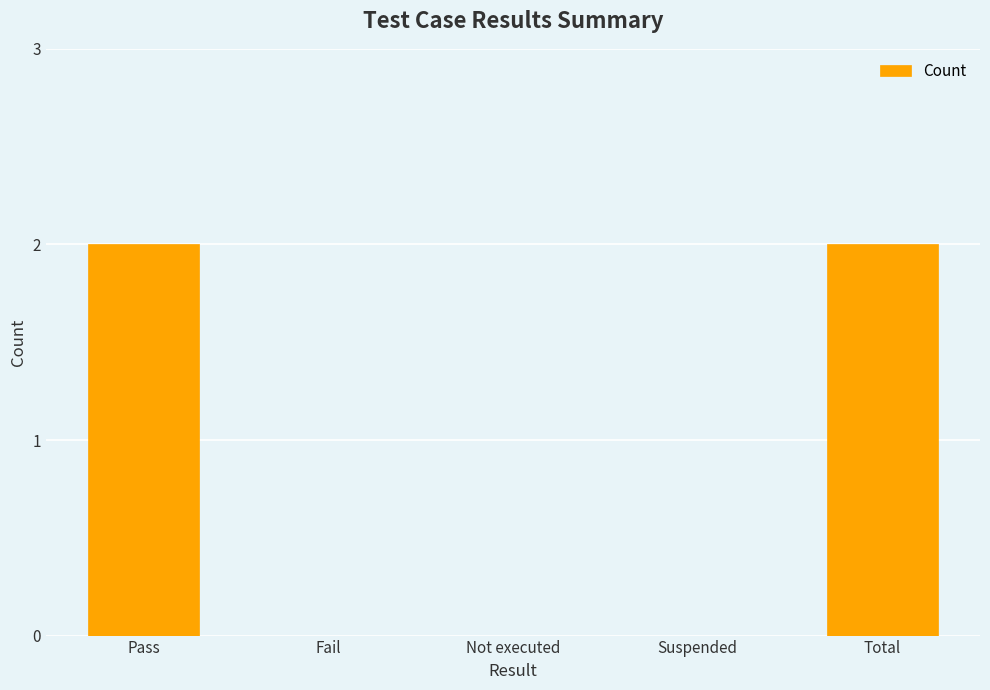

What is the change in value from Pass to Not executed?

-2